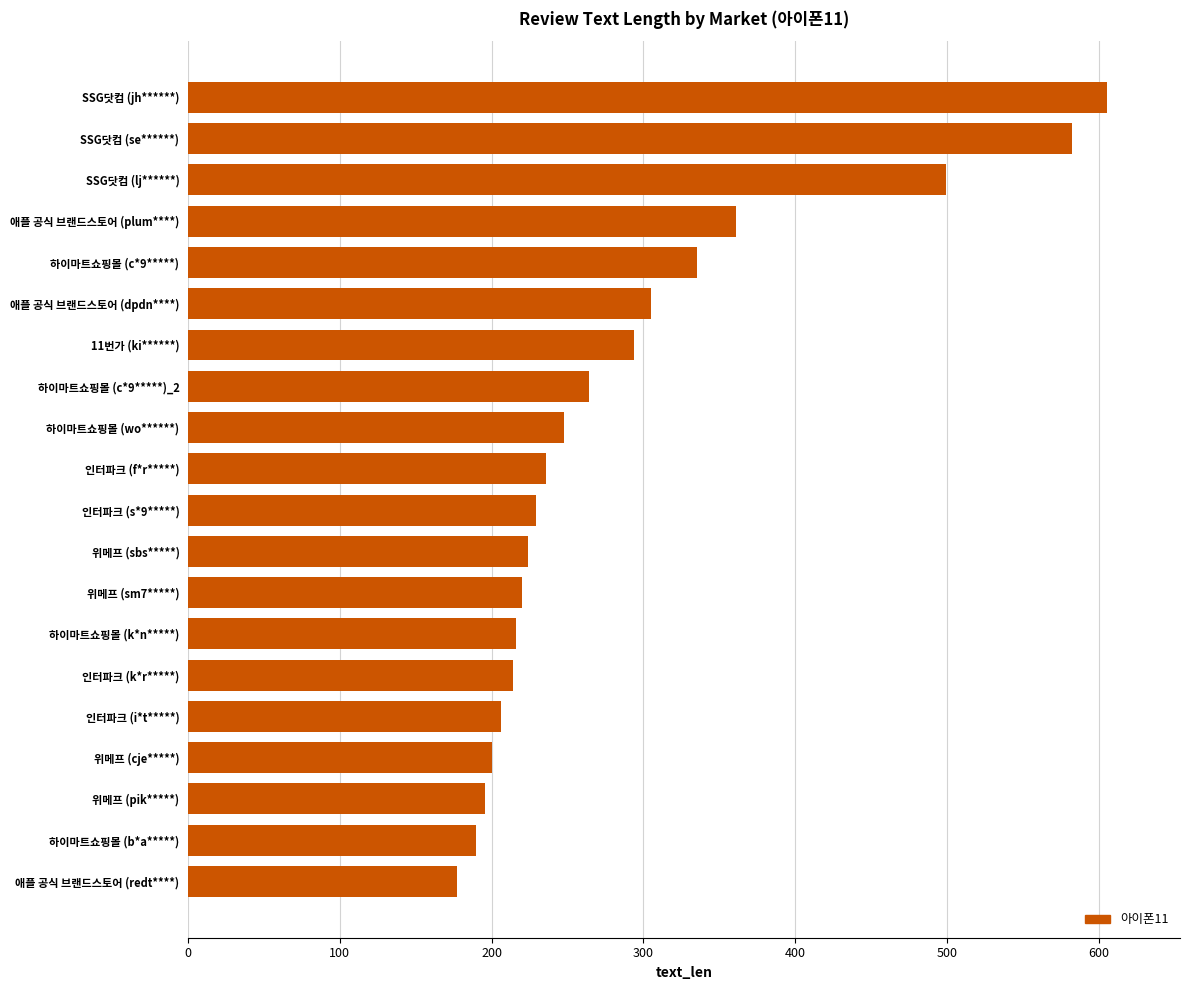

Is it true that the value at 인터파크 (k*r*****) is 214?

True